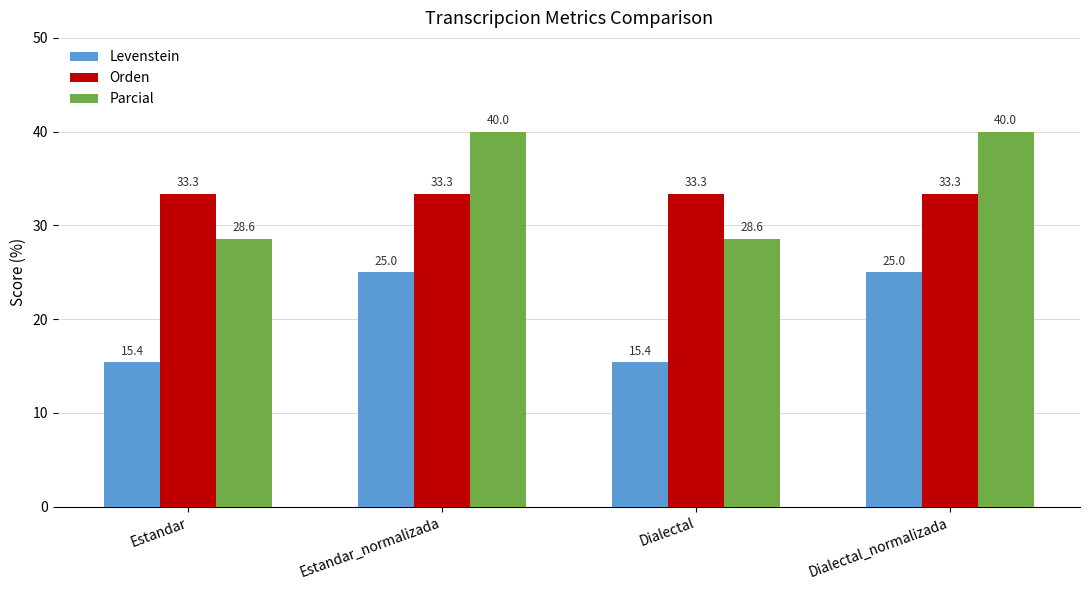

What is the approximate value of Orden at Estandar_normalizada?

33.3